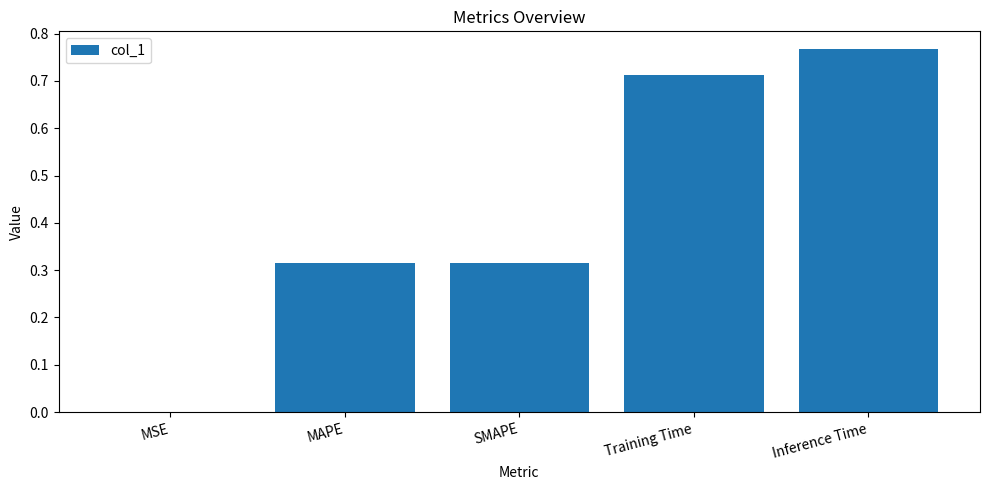

What is the sum of the values at MAPE and Inference Time?

1.1